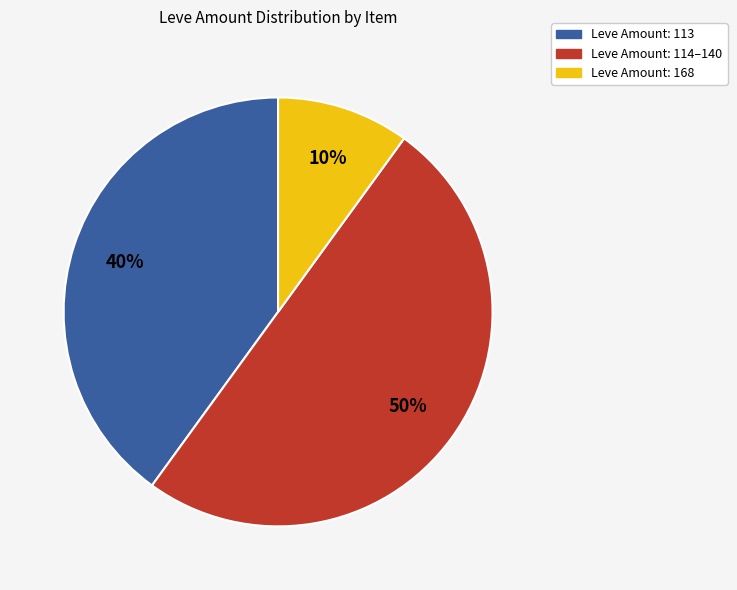

Is the sum of Leve Amount: 168 and Leve Amount: 114–140 greater than half?

Yes